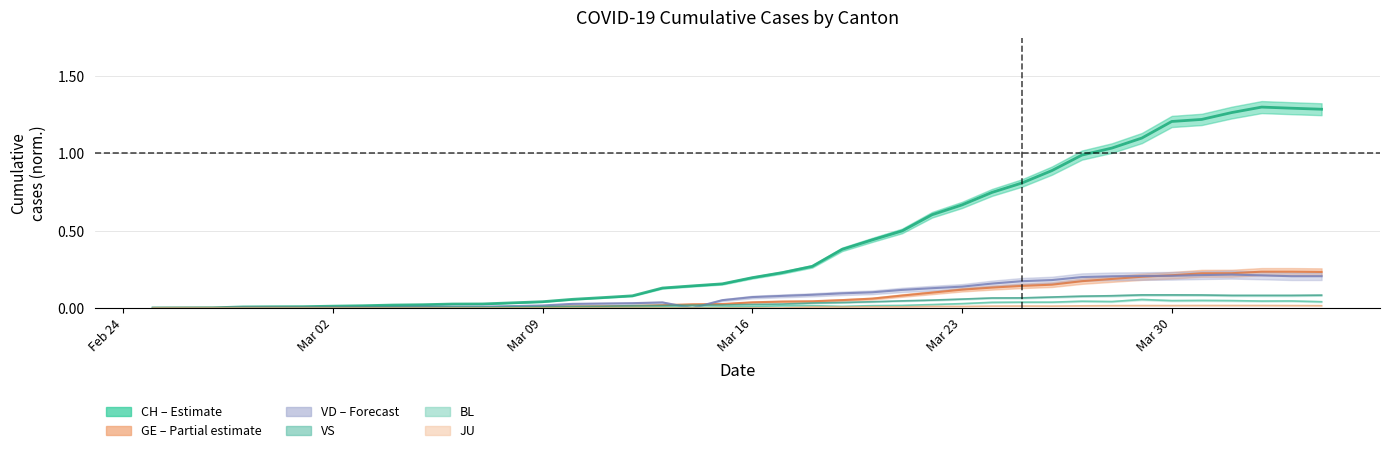

How many lines are shown in the chart?

6